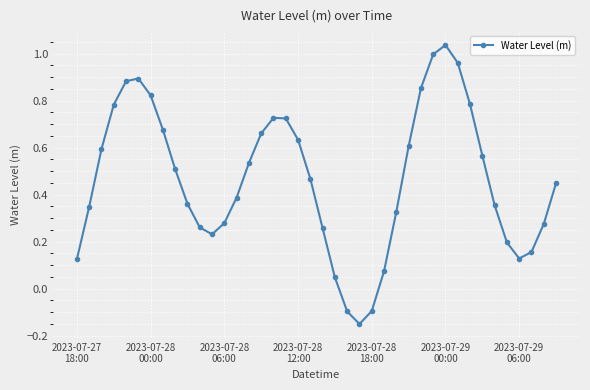

What is the difference between the maximum and second lowest values?

1.1